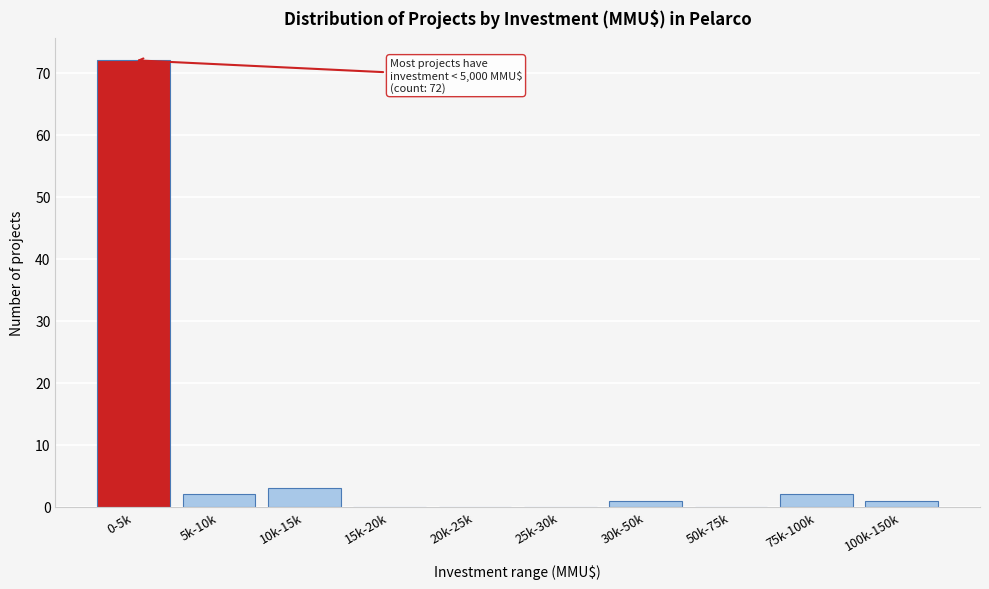

Reading right to left, what are all the values shown in this chart?

100k-150k=1	75k-100k=2	50k-75k=0	30k-50k=1	25k-30k=0	20k-25k=0	15k-20k=0	10k-15k=3	5k-10k=2	0-5k=72